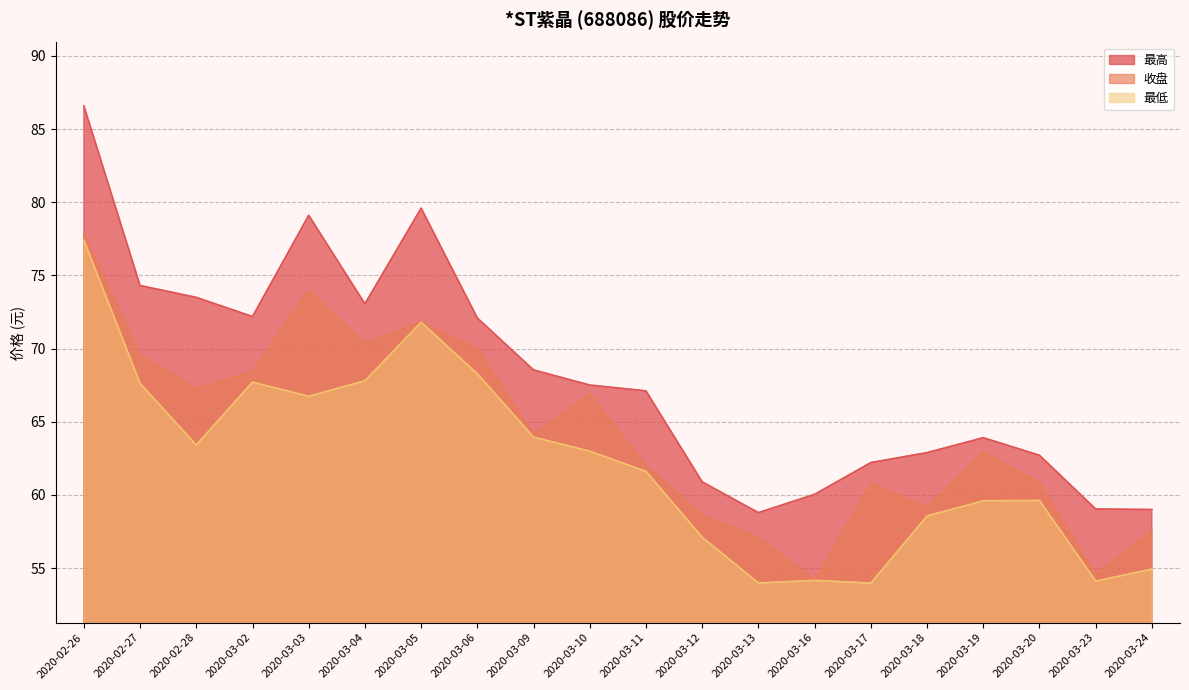

How many interior local peaks does the 最高 series have?

3